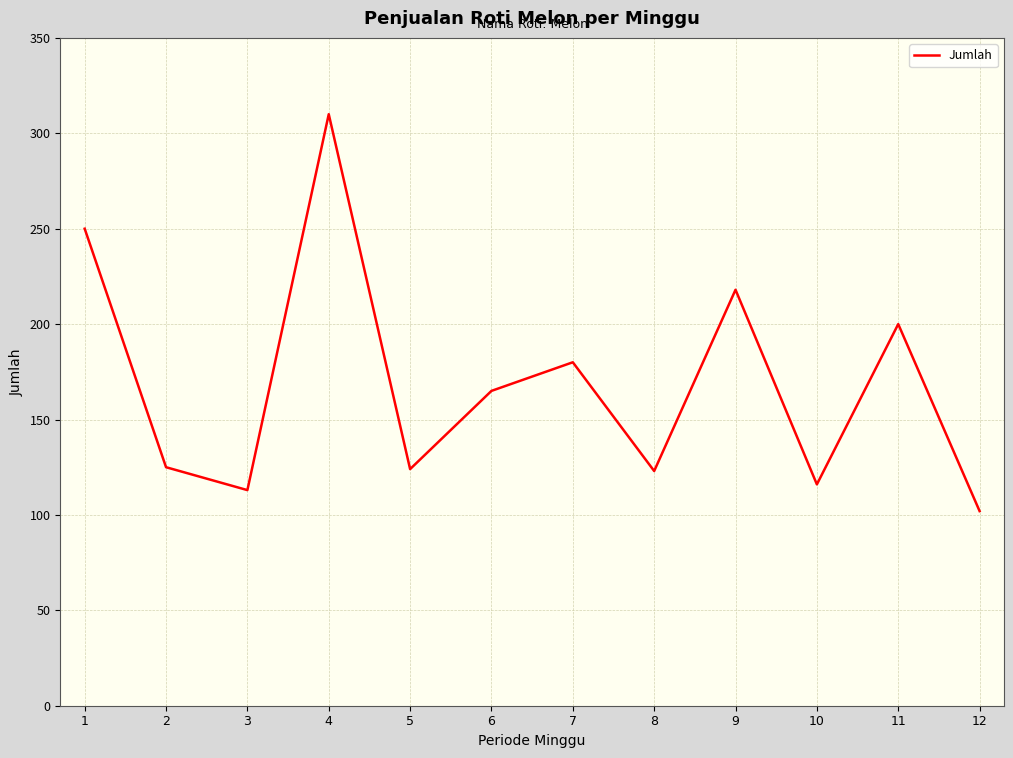

Does the chart have visible grid lines?

Yes